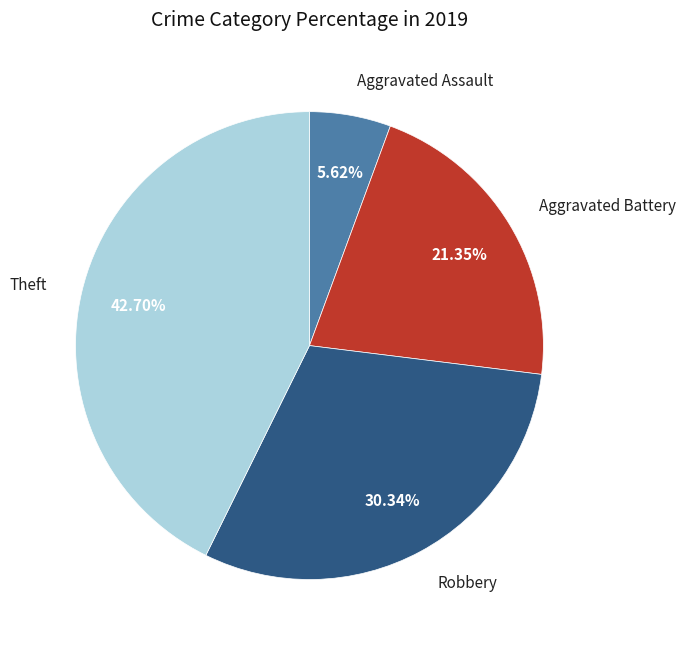

Does any single category account for the majority?

No